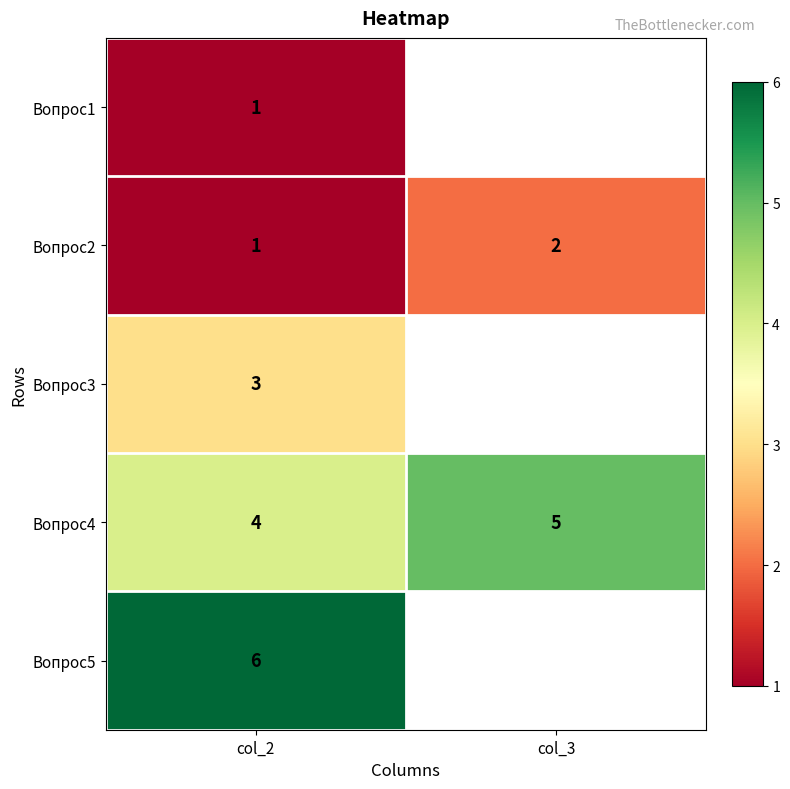

At how many categories does at least one series exceed 3?

2